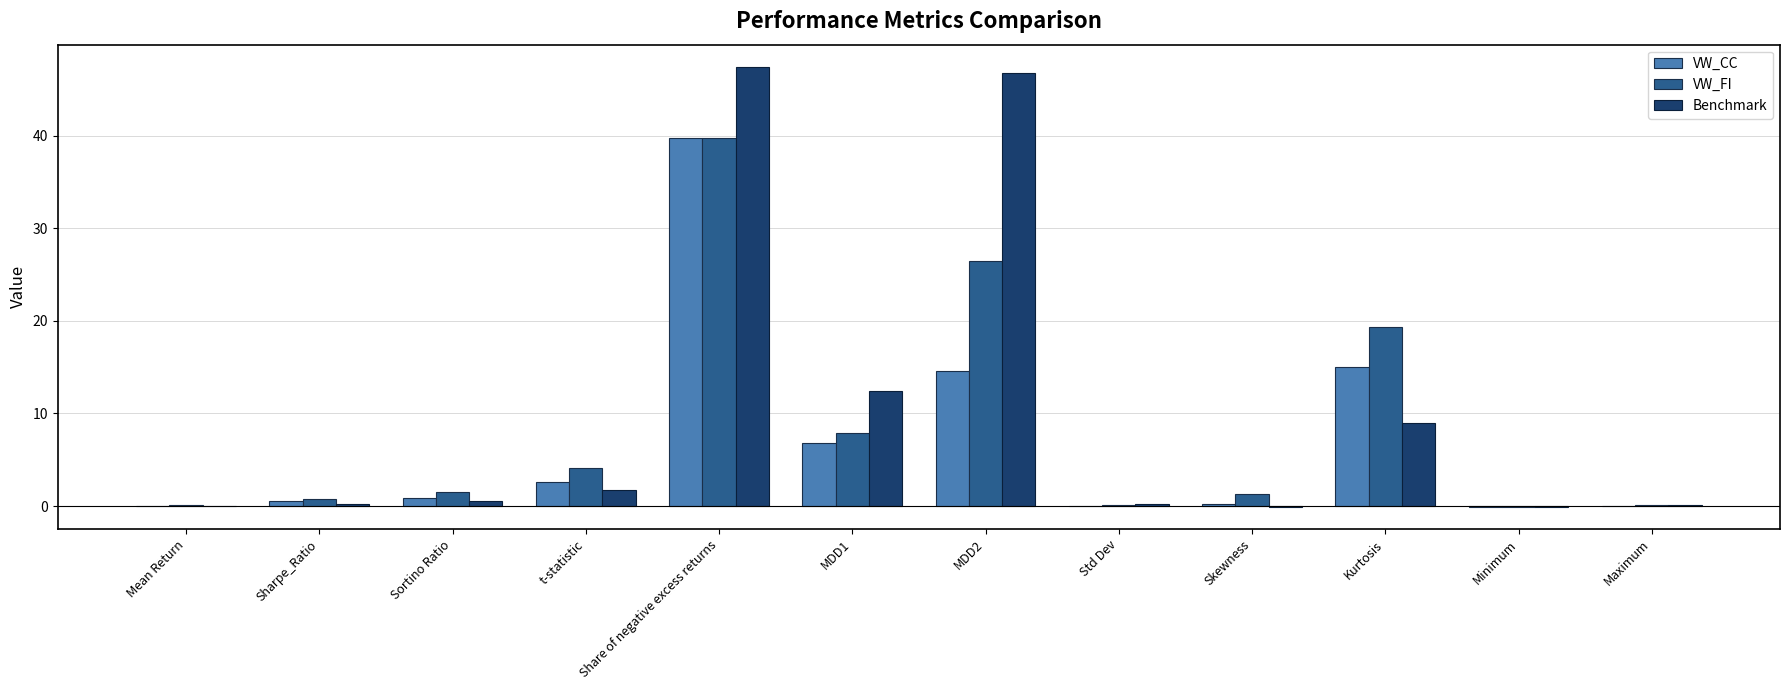

What is the maximum value for VW_FI?

39.7